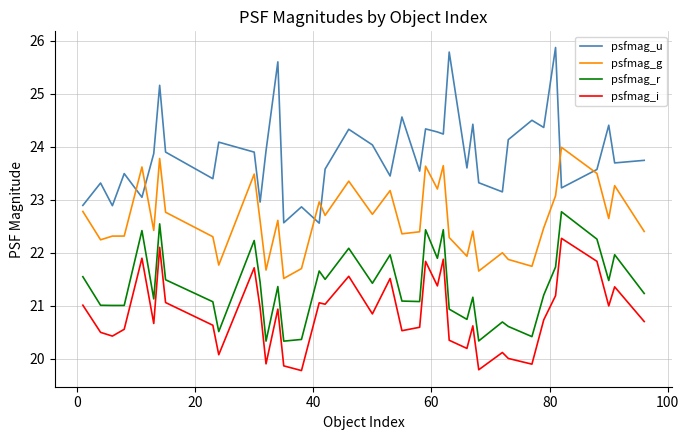

True or false: psfmag_i and psfmag_u intersect in this chart.

False